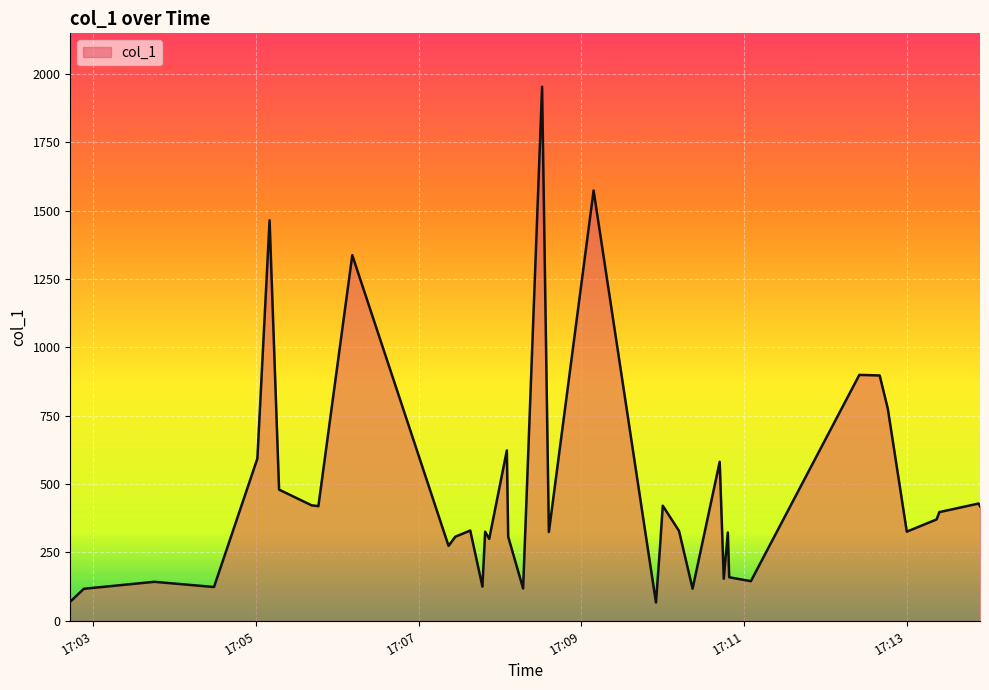

What is the greatest value displayed?

1953.8